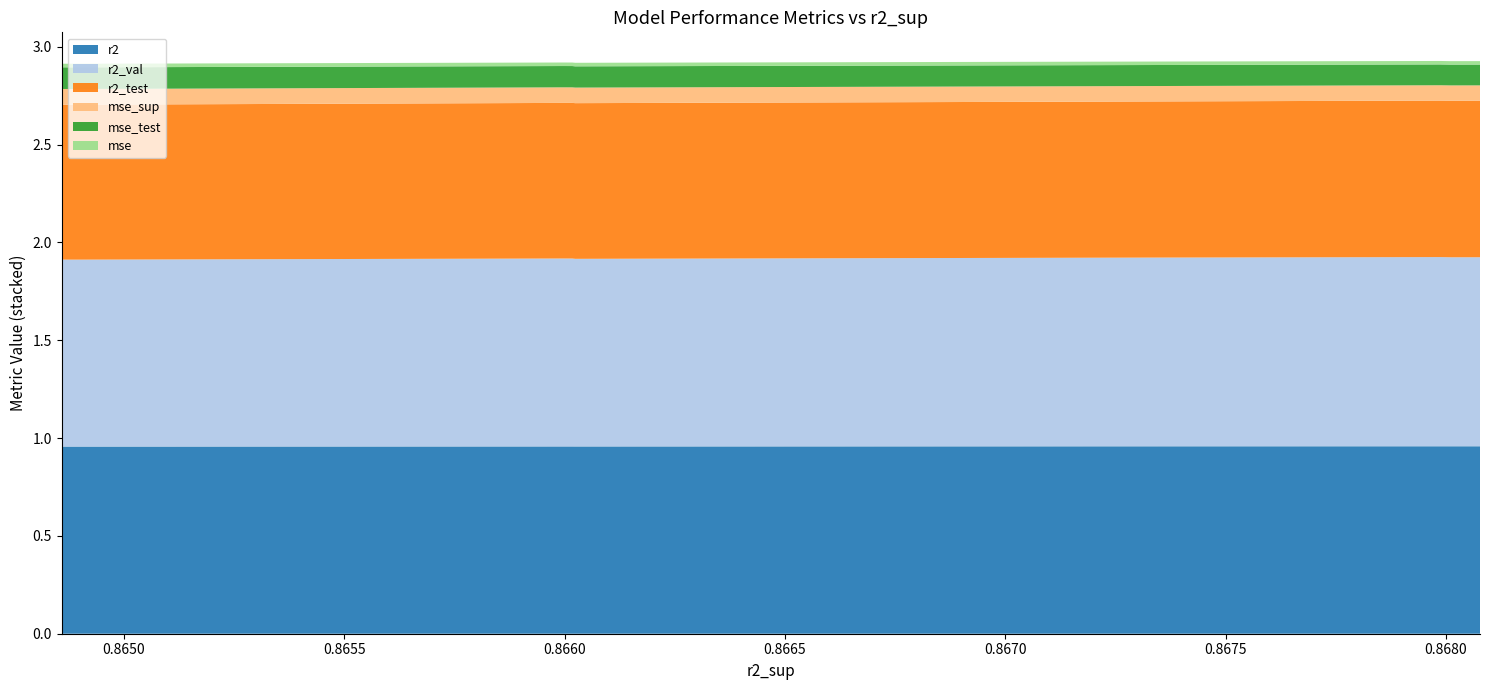

Reading left to right, what are all the values shown in this chart?

r2: model_6_20_1=1.0	model_6_20_2=1.0	model_6_20_0=1.0	model_6_20_3=1.0	model_6_20_6=1.0	model_6_20_5=1.0	model_6_20_4=1.0	model_6_20_9=1.0	model_6_20_8=1.0	model_6_20_7=1.0
r2_test: model_6_20_1=0.8	model_6_20_2=0.8	model_6_20_0=0.8	model_6_20_3=0.8	model_6_20_6=0.8	model_6_20_5=0.8	model_6_20_4=0.8	model_6_20_9=0.8	model_6_20_8=0.8	model_6_20_7=0.8
r2_val: model_6_20_1=1.0	model_6_20_2=1.0	model_6_20_0=1.0	model_6_20_3=1.0	model_6_20_6=1.0	model_6_20_5=1.0	model_6_20_4=1.0	model_6_20_9=1.0	model_6_20_8=1.0	model_6_20_7=1.0
mse: model_6_20_1=0.0	model_6_20_2=0.0	model_6_20_0=0.0	model_6_20_3=0.0	model_6_20_6=0.0	model_6_20_5=0.0	model_6_20_4=0.0	model_6_20_9=0.0	model_6_20_8=0.0	model_6_20_7=0.0
mse_sup: model_6_20_1=0.1	model_6_20_2=0.1	model_6_20_0=0.1	model_6_20_3=0.1	model_6_20_6=0.1	model_6_20_5=0.1	model_6_20_4=0.1	model_6_20_9=0.1	model_6_20_8=0.1	model_6_20_7=0.1
mse_test: model_6_20_1=0.1	model_6_20_2=0.1	model_6_20_0=0.1	model_6_20_3=0.1	model_6_20_6=0.1	model_6_20_5=0.1	model_6_20_4=0.1	model_6_20_9=0.1	model_6_20_8=0.1	model_6_20_7=0.1